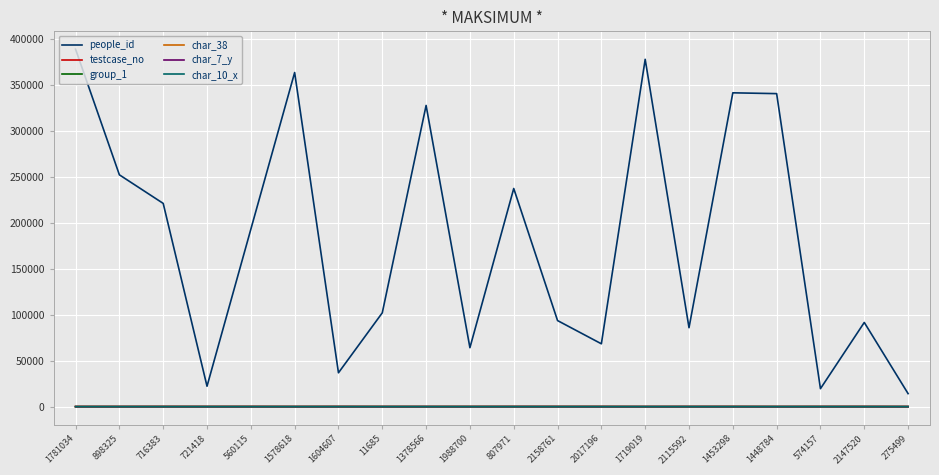

Which label corresponds to the largest value in the chart?

1781034